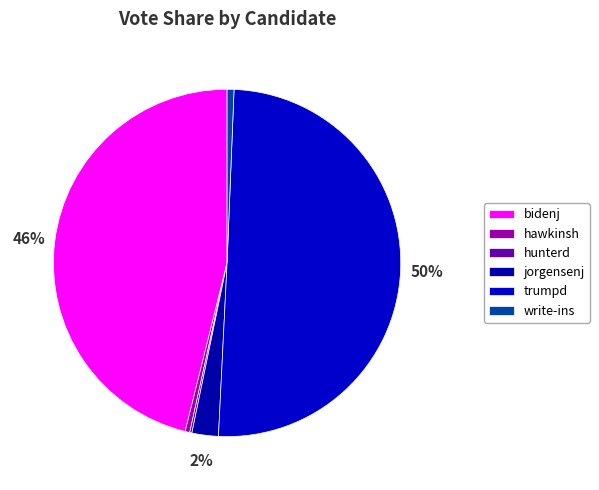

What is the largest slice in the pie chart?

trumpd